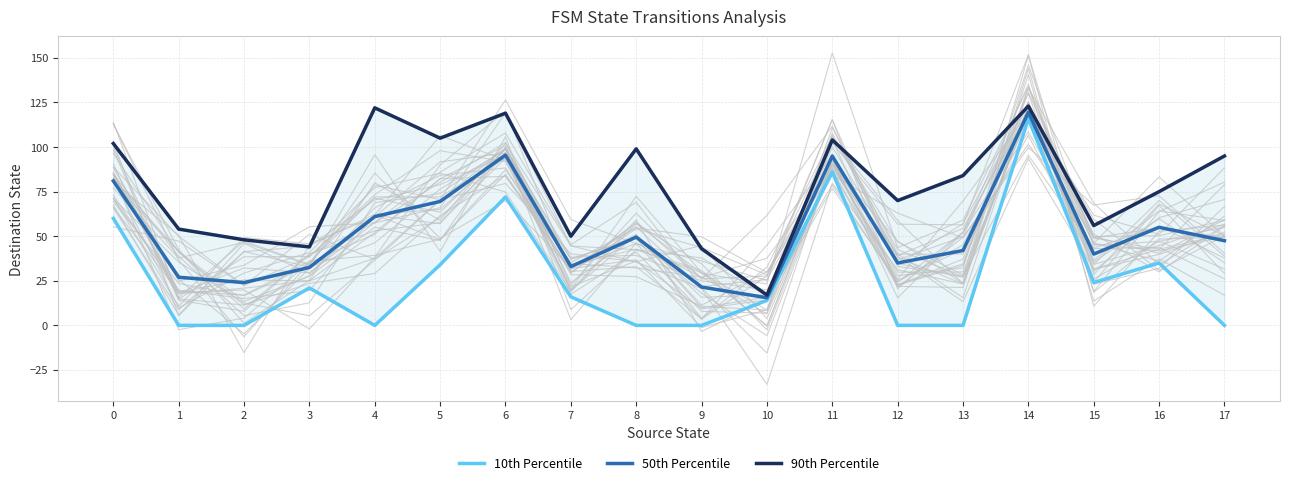

Reading left to right, list all the values displayed in this chart.

10th Percentile: 60.0	0.0	0.0	21.0	0.0	34.0	72.0	16.0	0.0	0.0	14.0	86.0	0.0	0.0	116.0	24.0	35.0	0.0
50th Percentile: 81.0	27.0	24.0	32.5	61.0	69.5	95.5	33.0	49.5	21.5	15.5	95.0	35.0	42.0	119.5	40.0	55.0	47.5
90th Percentile: 102.0	54.0	48.0	44.0	122.0	105.0	119.0	50.0	99.0	43.0	17.0	104.0	70.0	84.0	123.0	56.0	75.0	95.0